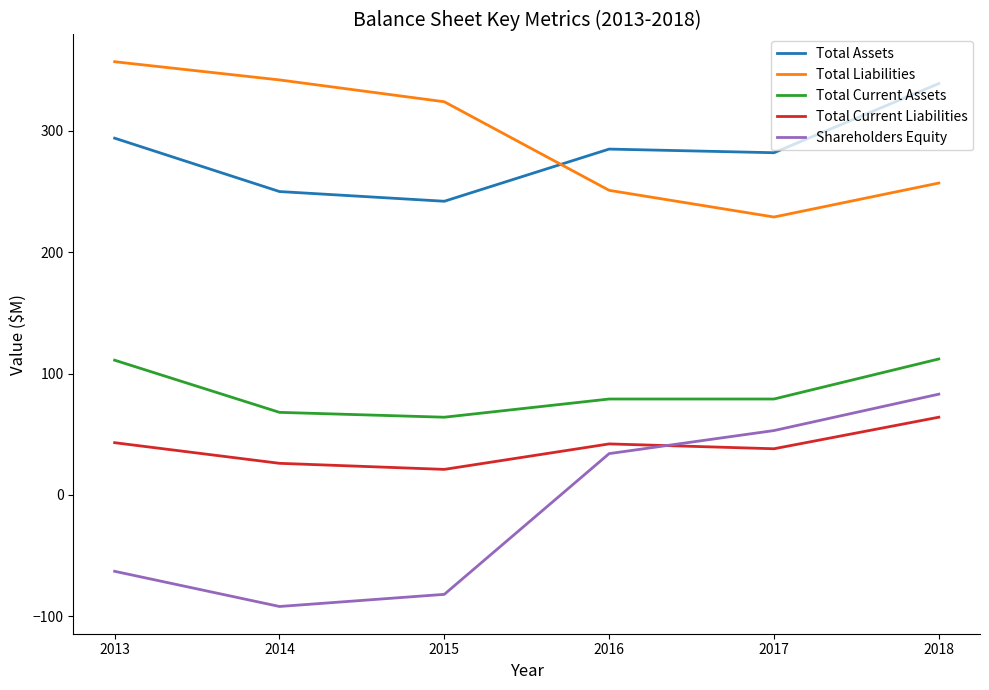

How many positive values does the Shareholders Equity series have?

3